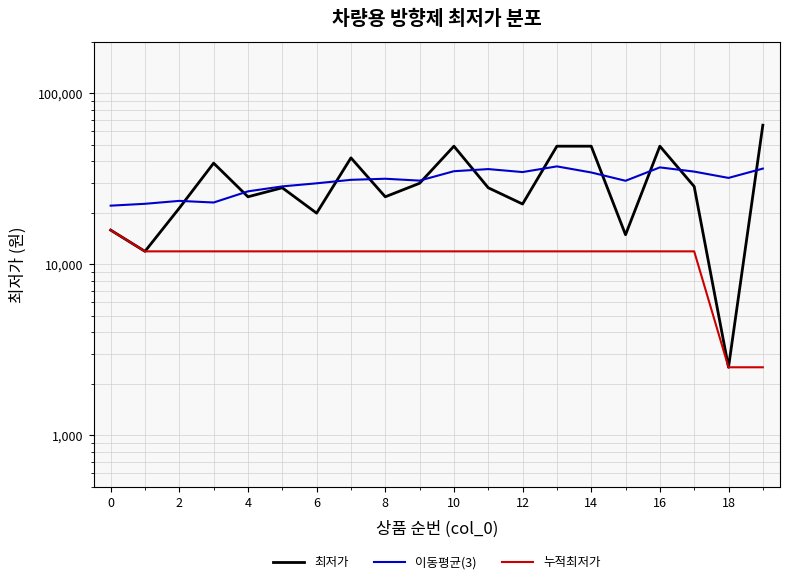

List the series in order of their peak value, lowest first.

누적최저가, 이동평균(3), 최저가